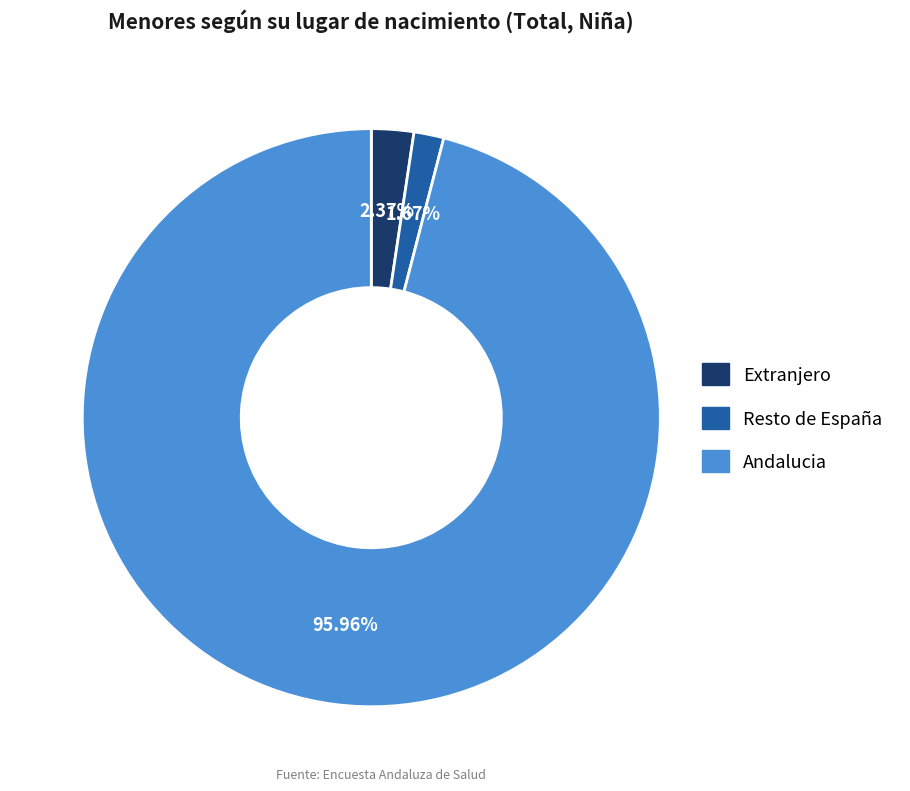

Rank the categories by value from lowest to highest.

Resto de España, Extranjero, Andalucia